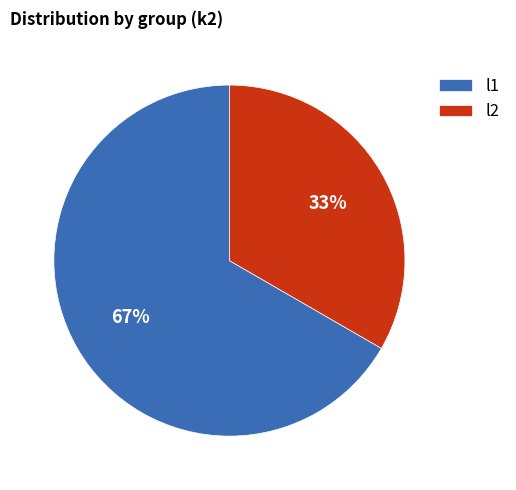

How many slices are in this pie chart?

2